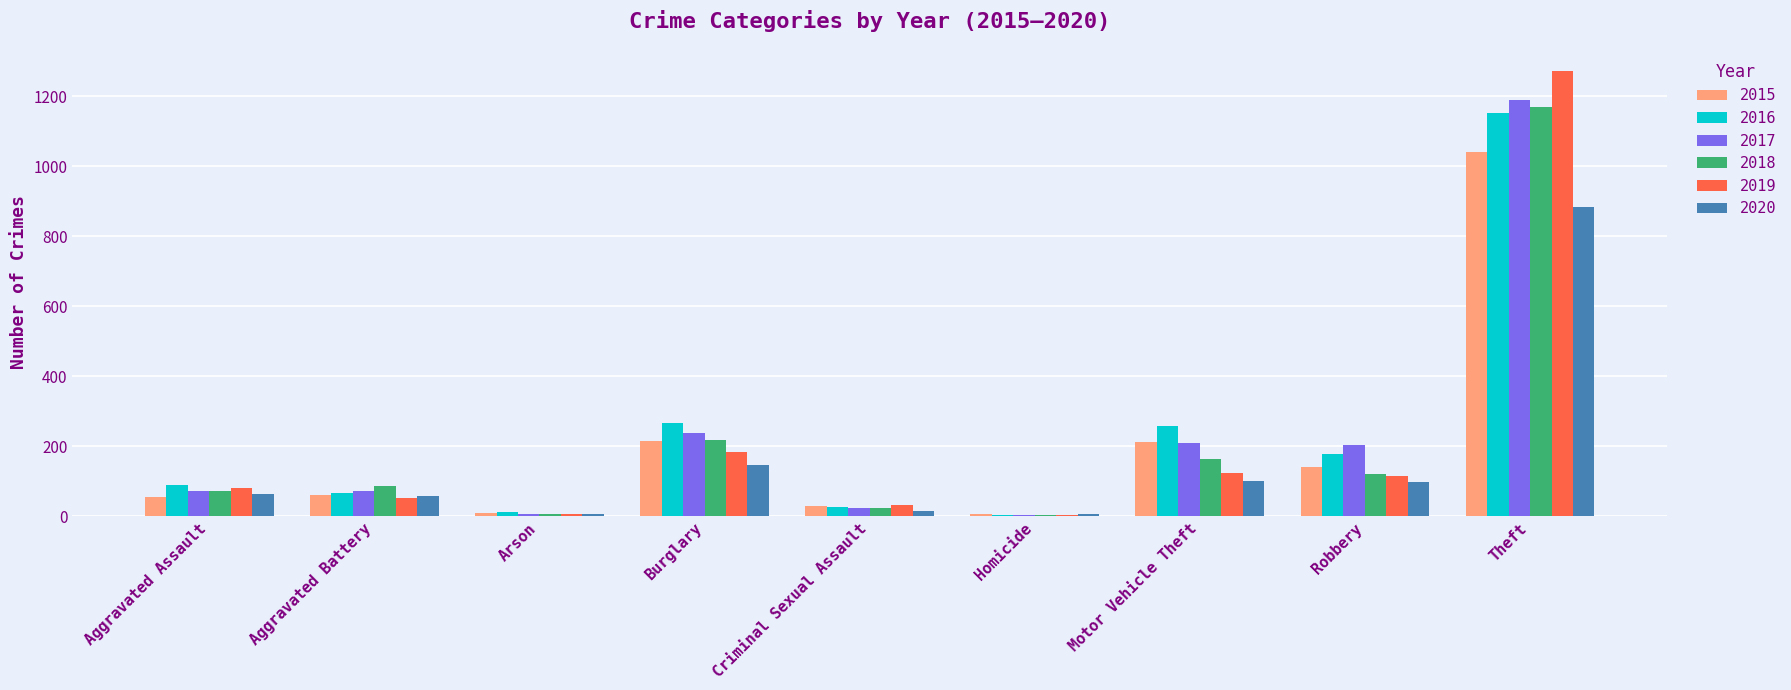

Which series has the largest range (max minus min)?

2019